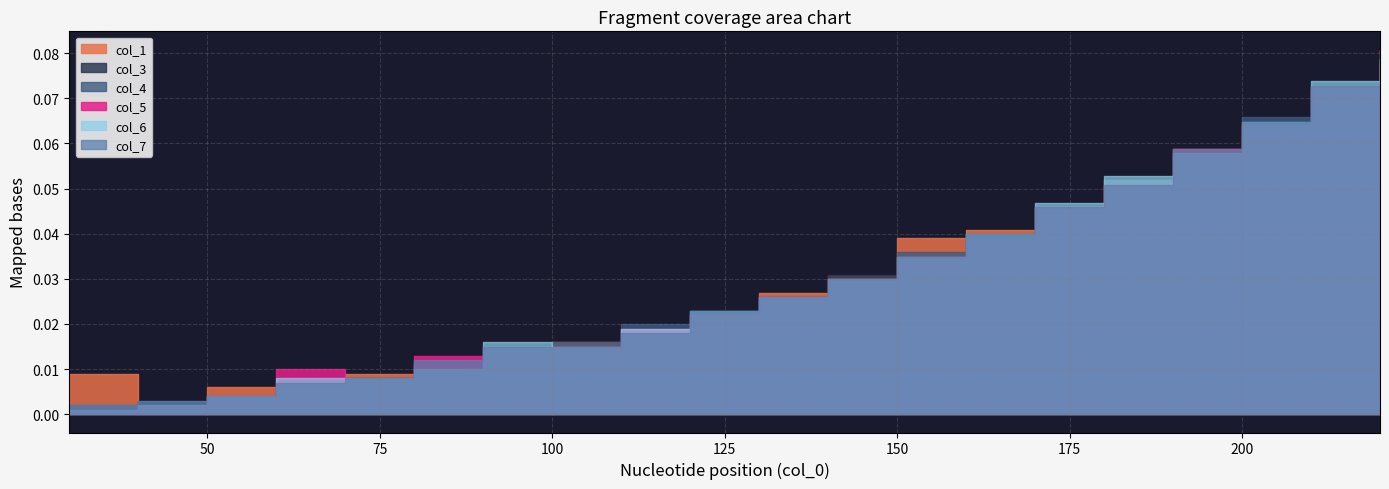

Between 110 and 170, which is larger?

170